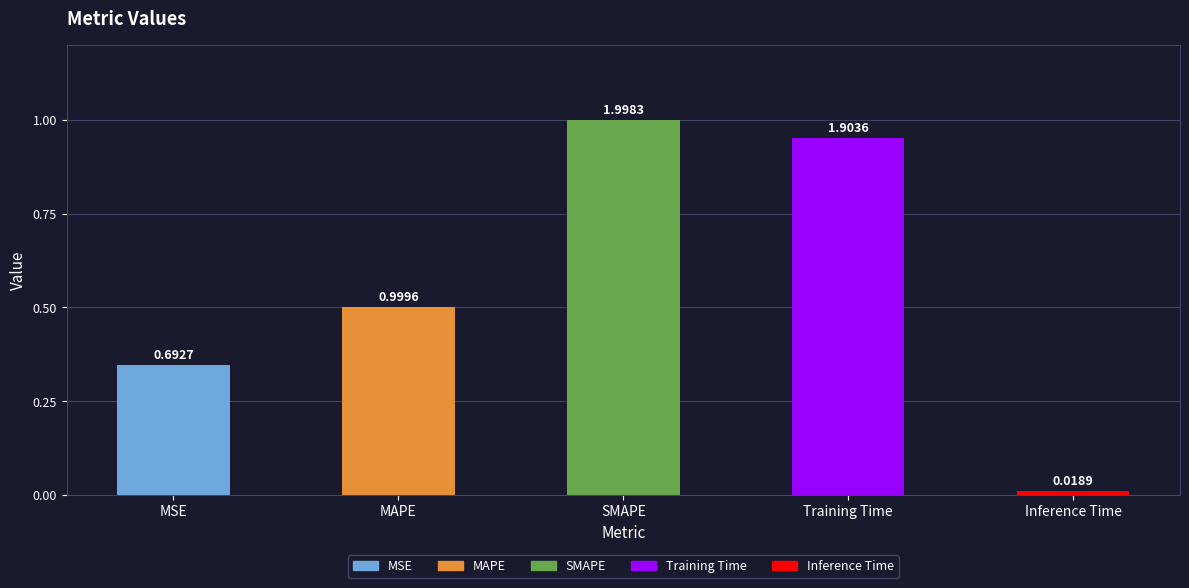

What is the label of the 5th bar from the right?

MSE